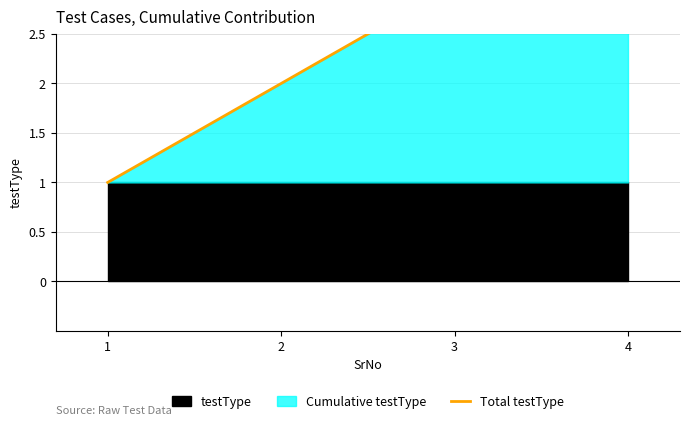

What is the difference between the maximum and second lowest values?

2